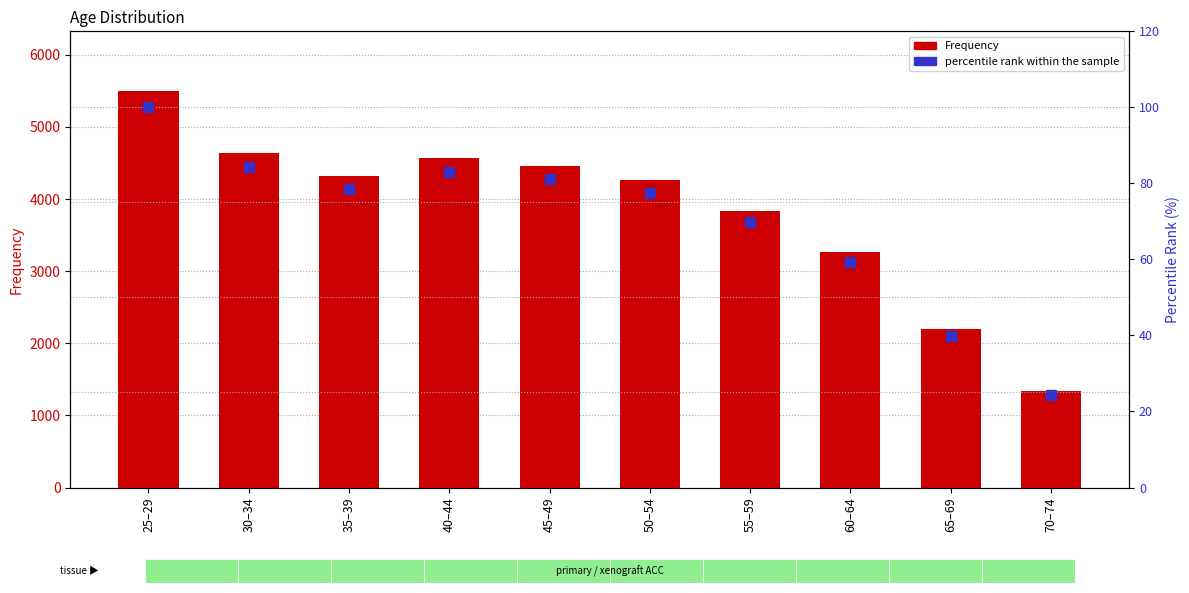

What is the average value of the Frequency series?

3838.5